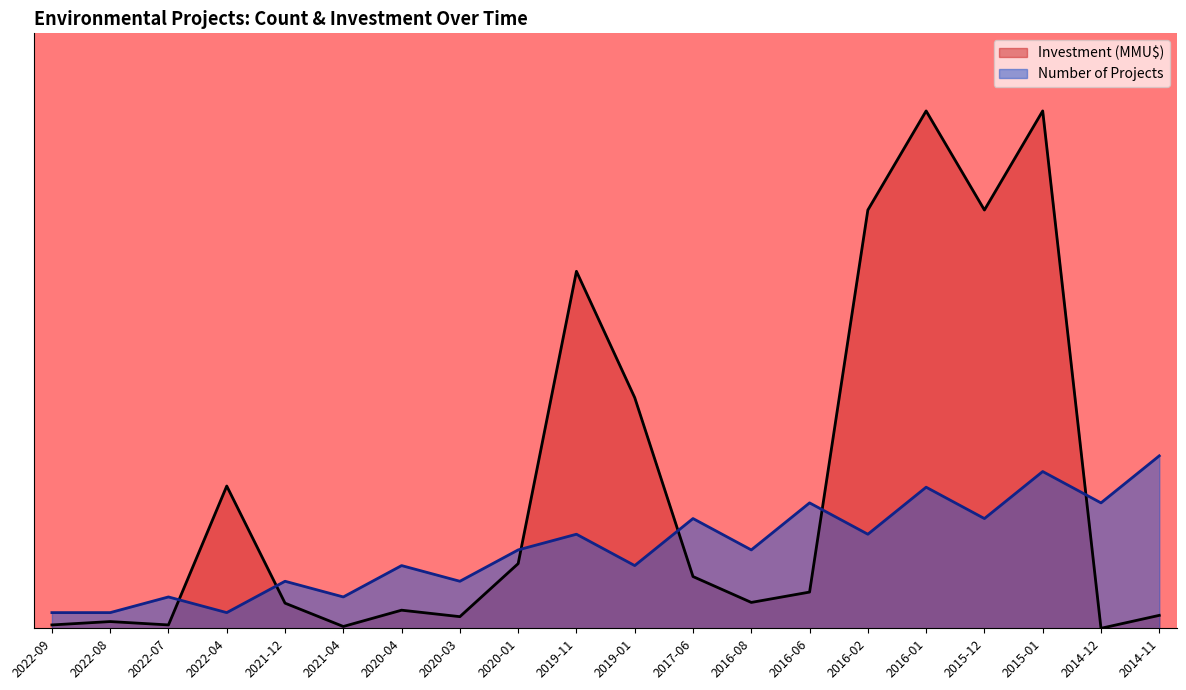

Where does the Number of Projects series first go above 5?

2019-11